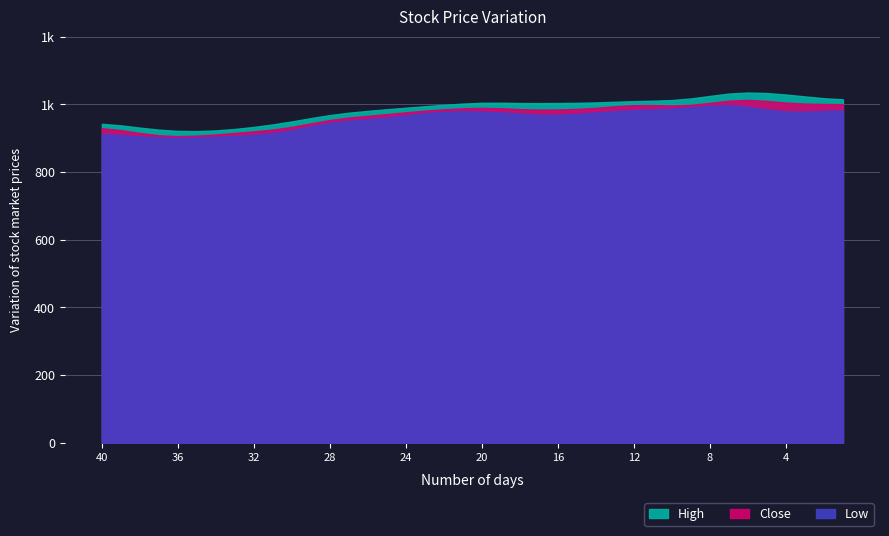

Reading right to left, what are all the values shown in this chart?

High: 1012	1011	1028	1031	1030	1048	1038	1026	1012	1001	1020	1008	1007	1010	993	1014	1004	990	1018	1005	1004	998	996	989	987	981	975	976	960	946	939	934	924	922	918	915	927	924	943	950
Close: 1004	988	1024	976	1020	1026	1022	999	989	991	1002	1005	1001	984	973	1005	969	981	998	993	989	986	983	977	977	951	975	956	952	918	926	920	920	906	907	906	895	911	934	936
Low: 989	972	991	959	973	1010	1010	996	989	981	988	983	982	983	963	965	967	967	985	978	981	985	974	972	954	951	958	954	941	912	910	910	905	905	901	900	895	905	913	915